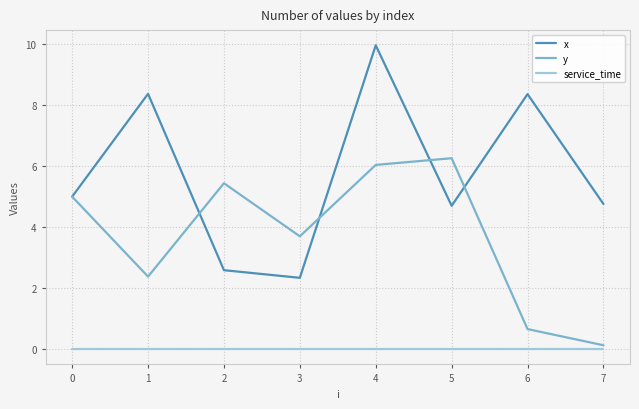

How many categories are shown in the chart?

8